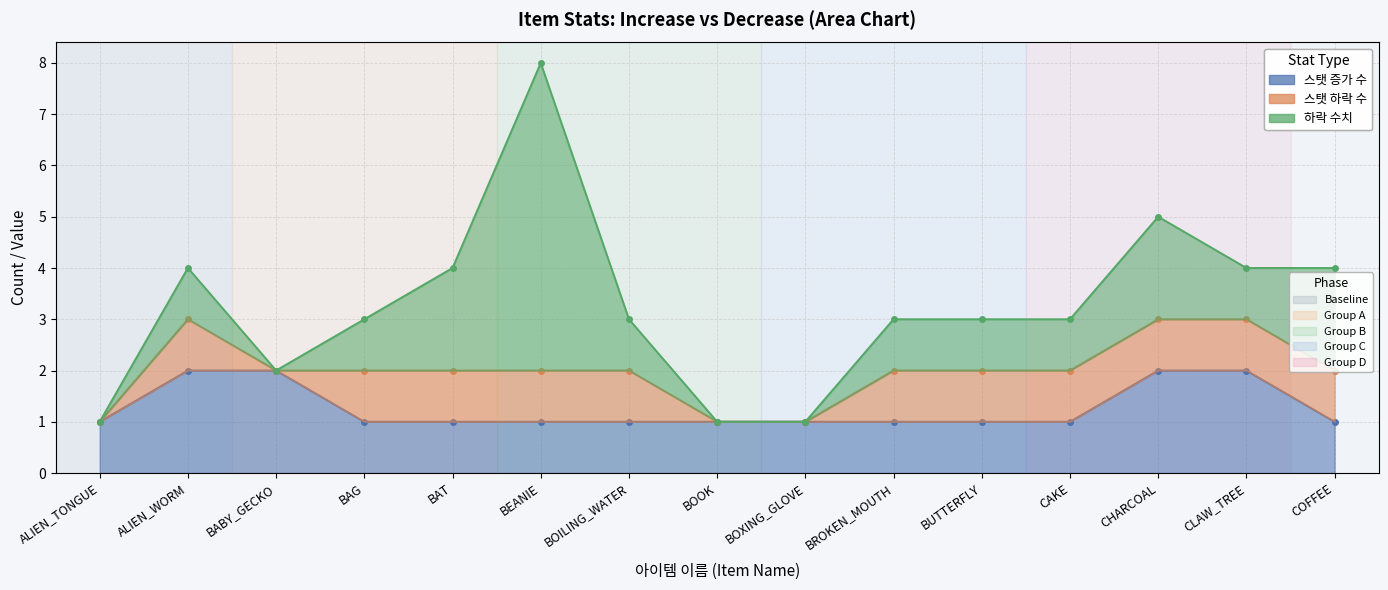

Reading left to right, extract all data points from this chart.

스탯 증가 수: 1	2	2	1	1	1	1	1	1	1	1	1	2	2	1
스탯 하락 수: 0	1	0	1	1	1	1	0	0	1	1	1	1	1	1
하락 수치: 0	1	0	1	2	6	1	0	0	1	1	1	2	1	2